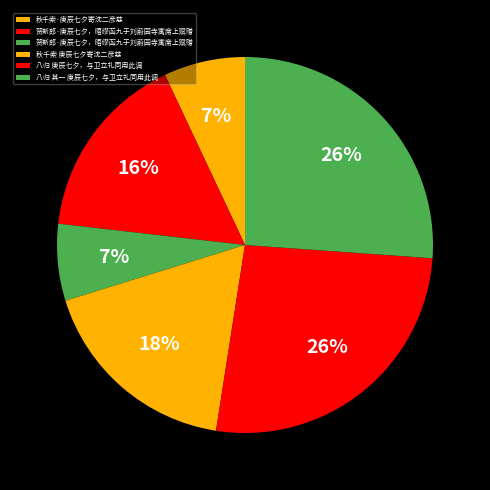

Count the number of slices in the pie.

6